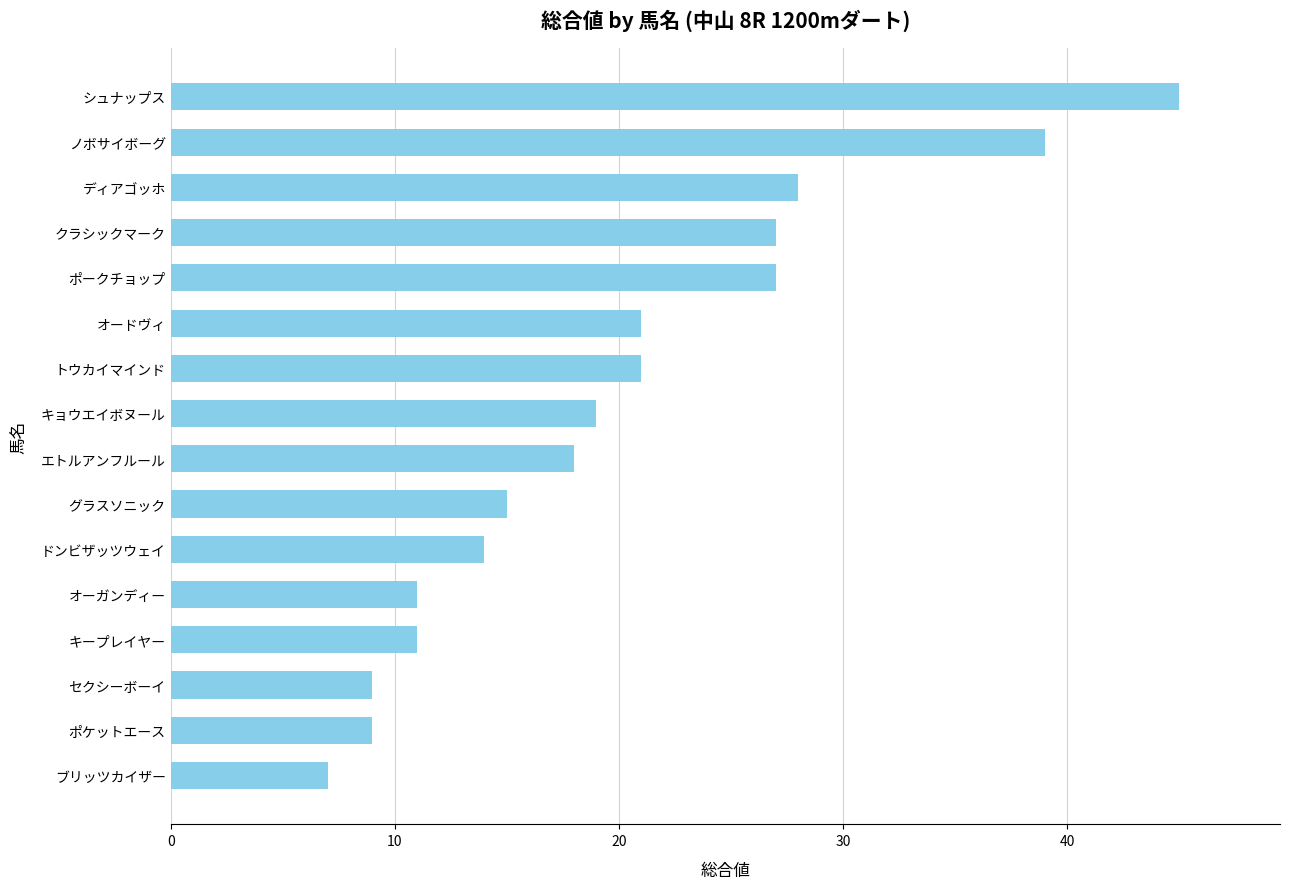

Read the value at シュナップス.

45